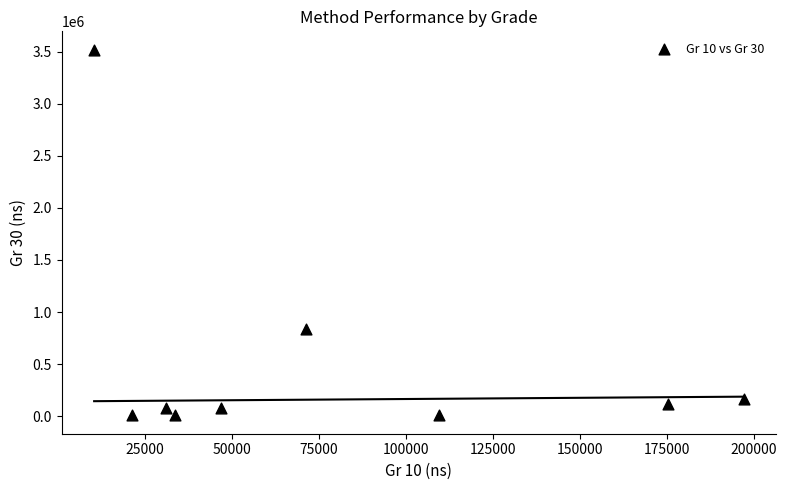

What is the average Y value?

534632